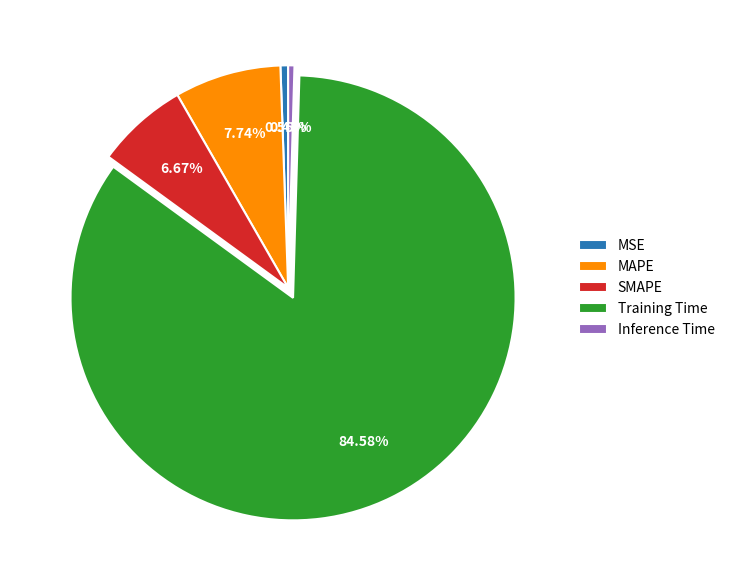

To the nearest percent, what is the difference between the largest and smallest slice percentages?

84%